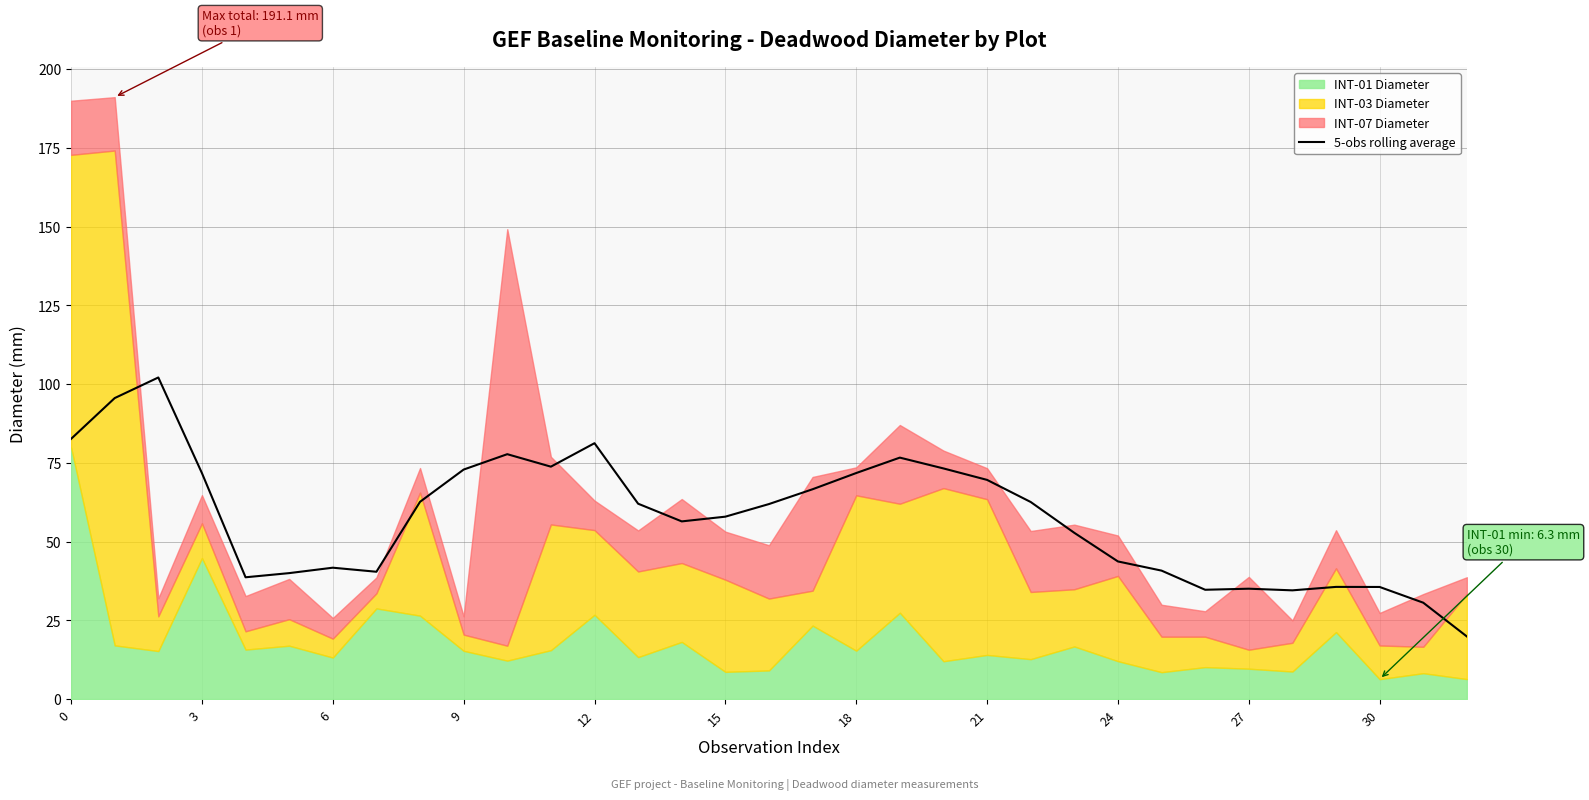

The value of 5-obs rolling average at 24 is 43.7. True or false?

True